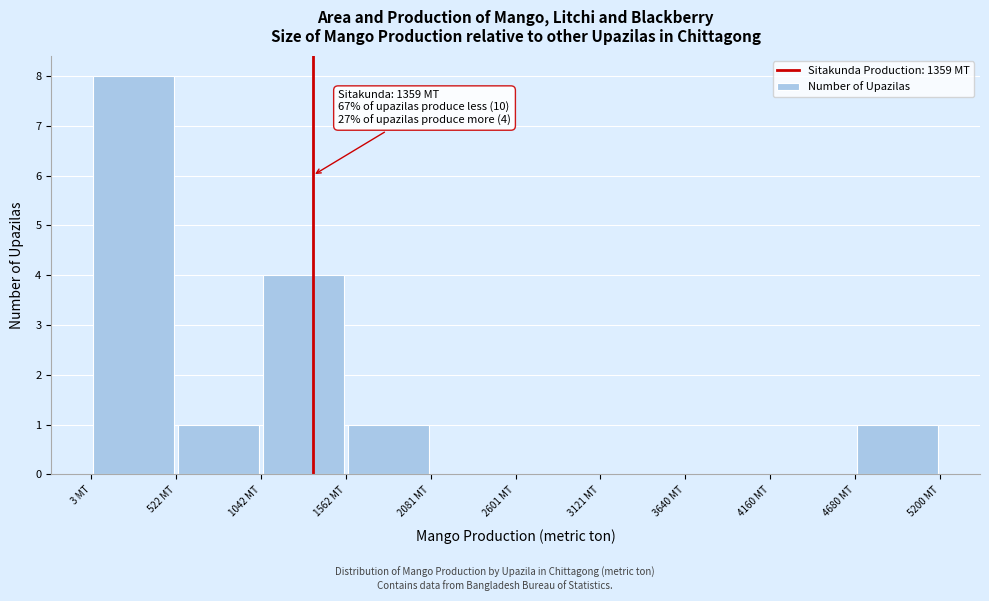

Which range on the x-axis has the tallest bar?

0 to 500